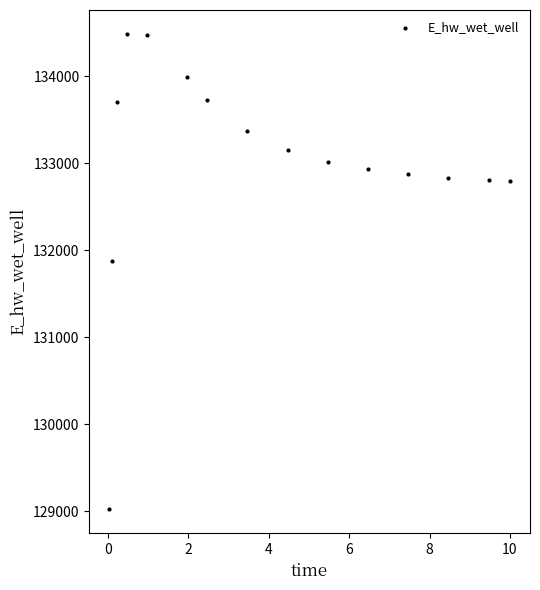

What Y value in the scatter plot is closest to 131753?

131872.6